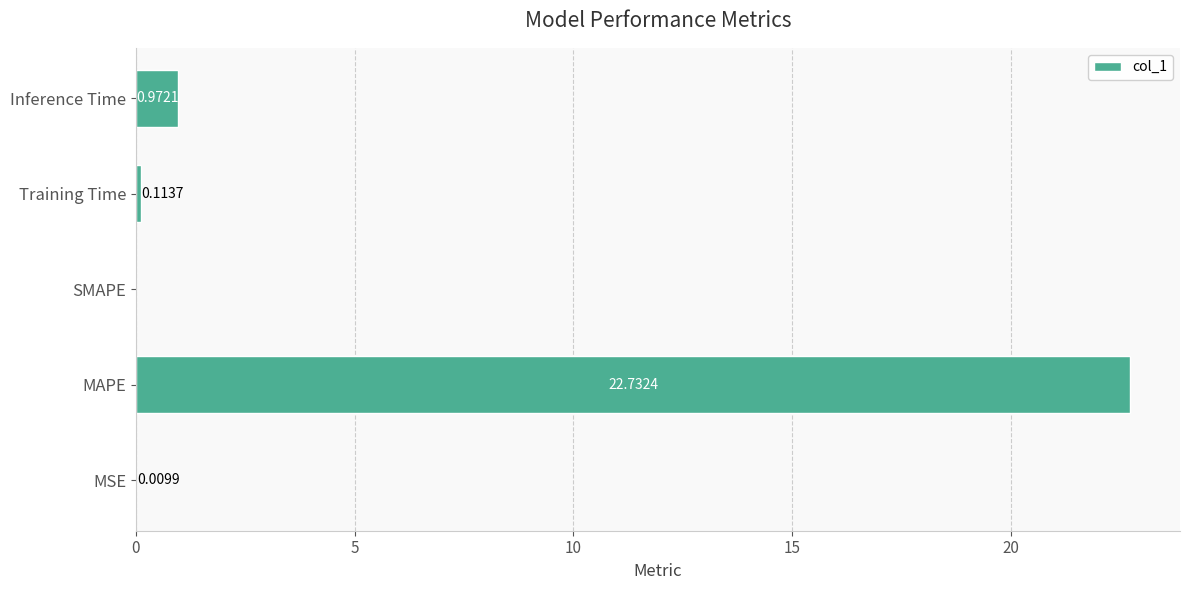

Which category has the highest value across all series?

MAPE